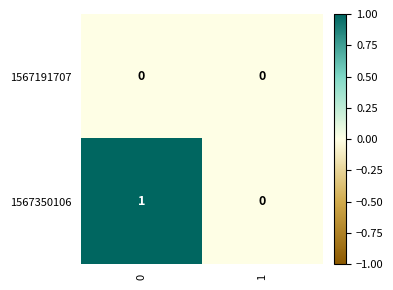

Which series has the largest range (max minus min)?

1567350106